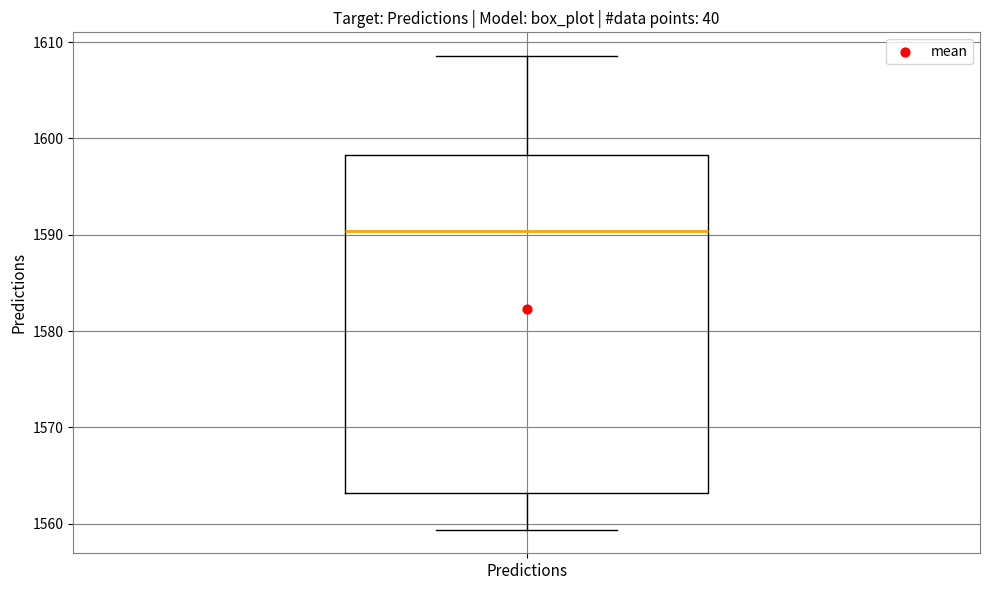

Where does the lower whisker of the box for Predictions end on the y-axis? The values are not printed on the chart, so give them approximately, as read against the axis.

1559